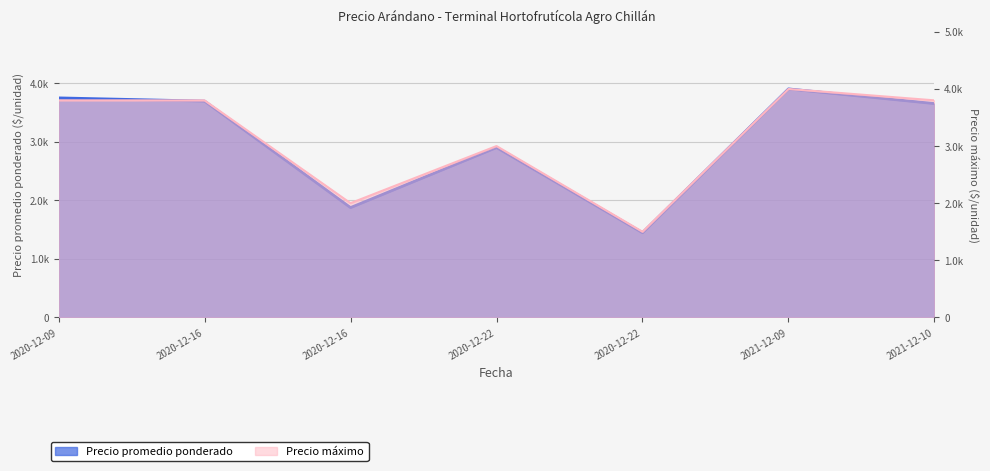

At which category is the sum across all series the highest?

2021-12-09